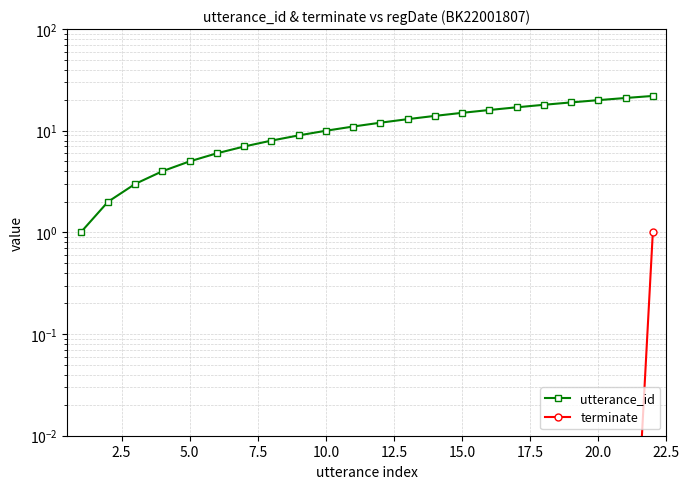

What is the minimum value for utterance_id?

1.0